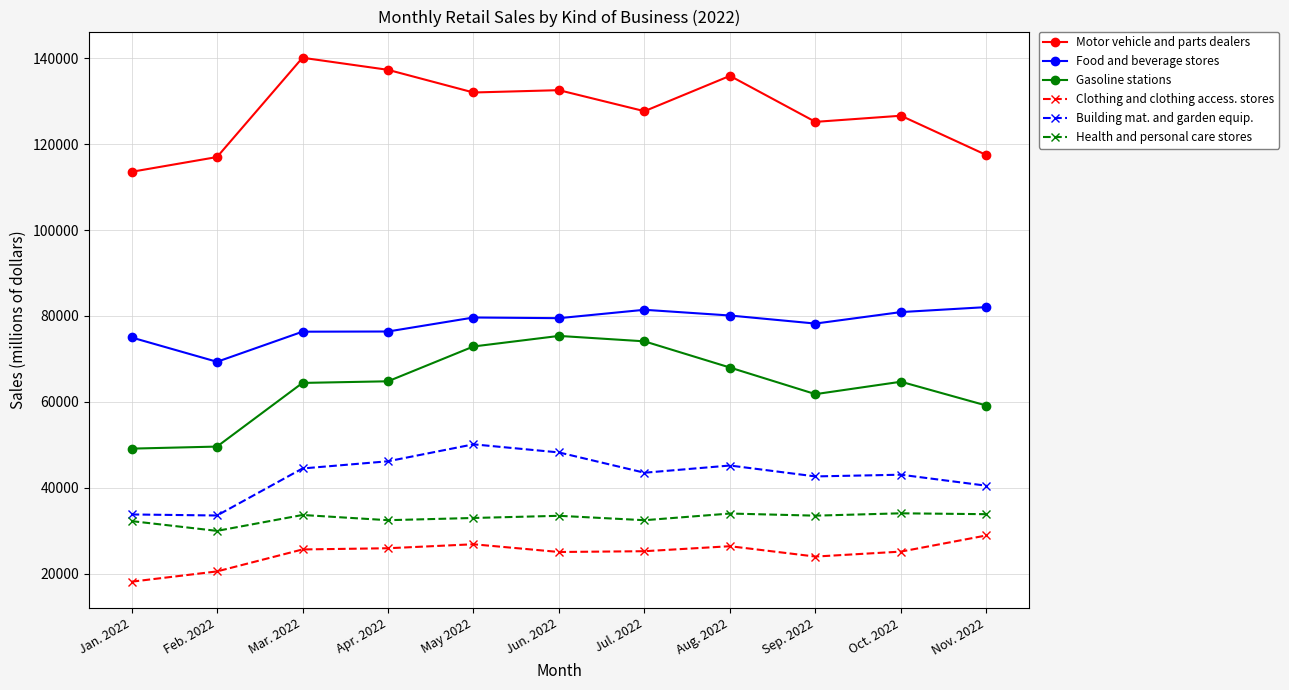

True or false: Clothing and clothing access. stores and Health and personal care stores intersect in this chart.

False